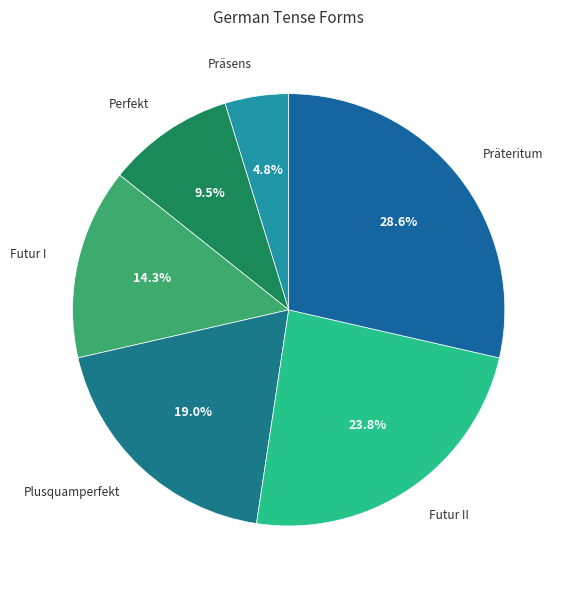

Which has a higher value, Plusquamperfekt or Futur II?

Futur II